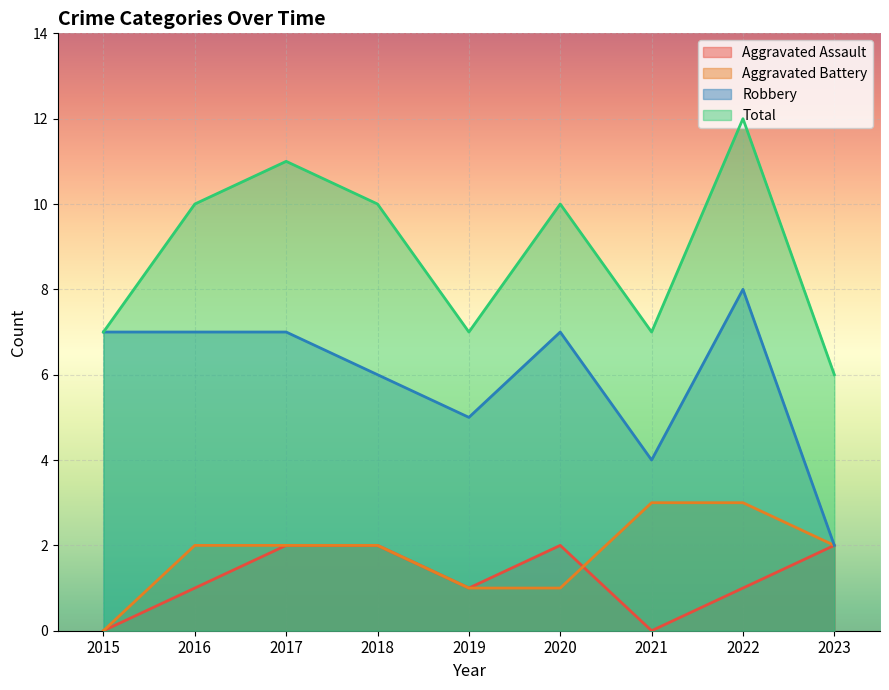

Which has a higher value, 2022 or 2016?

2022